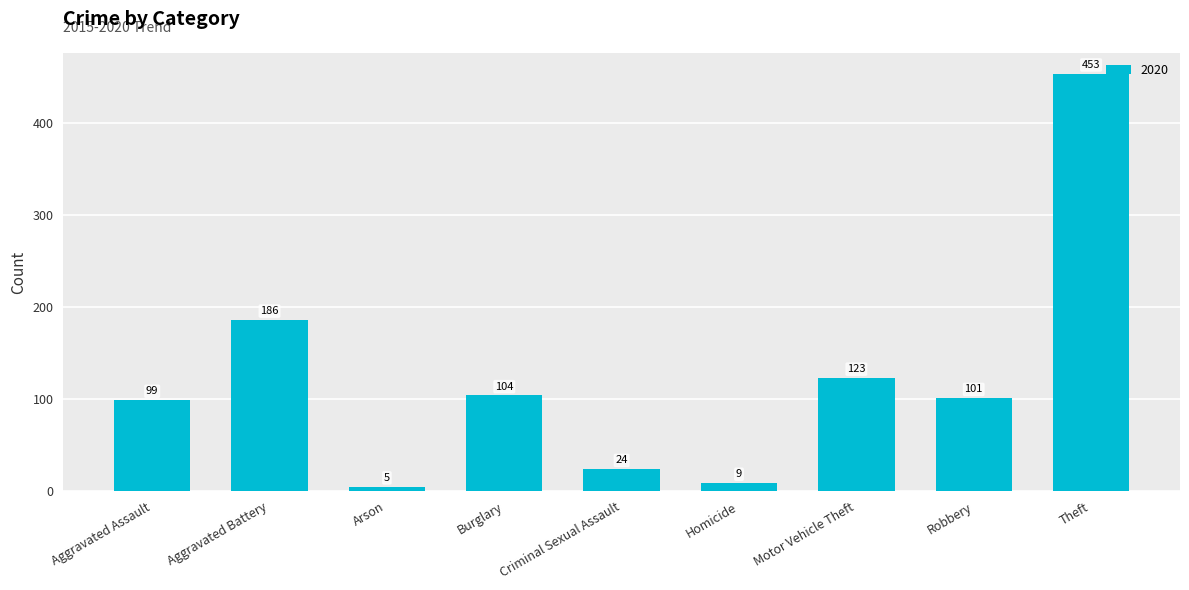

What is the change in value from Aggravated Battery to Theft?

+267